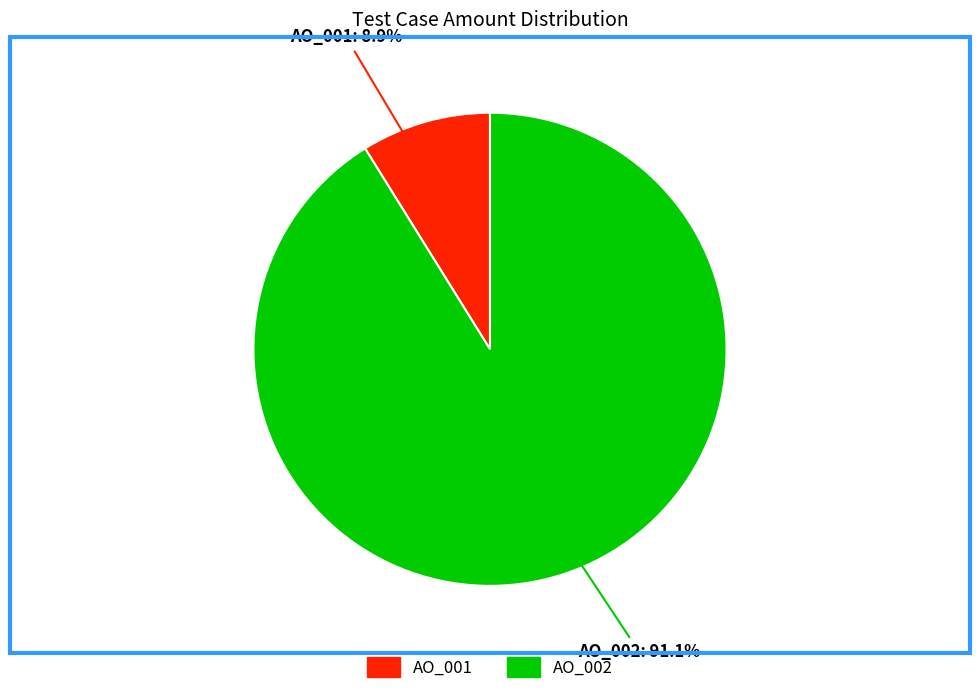

To the nearest percent, what is the difference between the AO_001 and AO_002 slice percentages?

82%